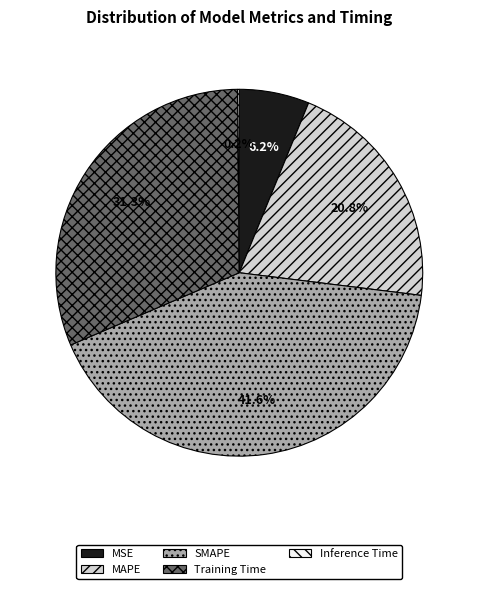

Which has a higher value, SMAPE or Training Time?

SMAPE